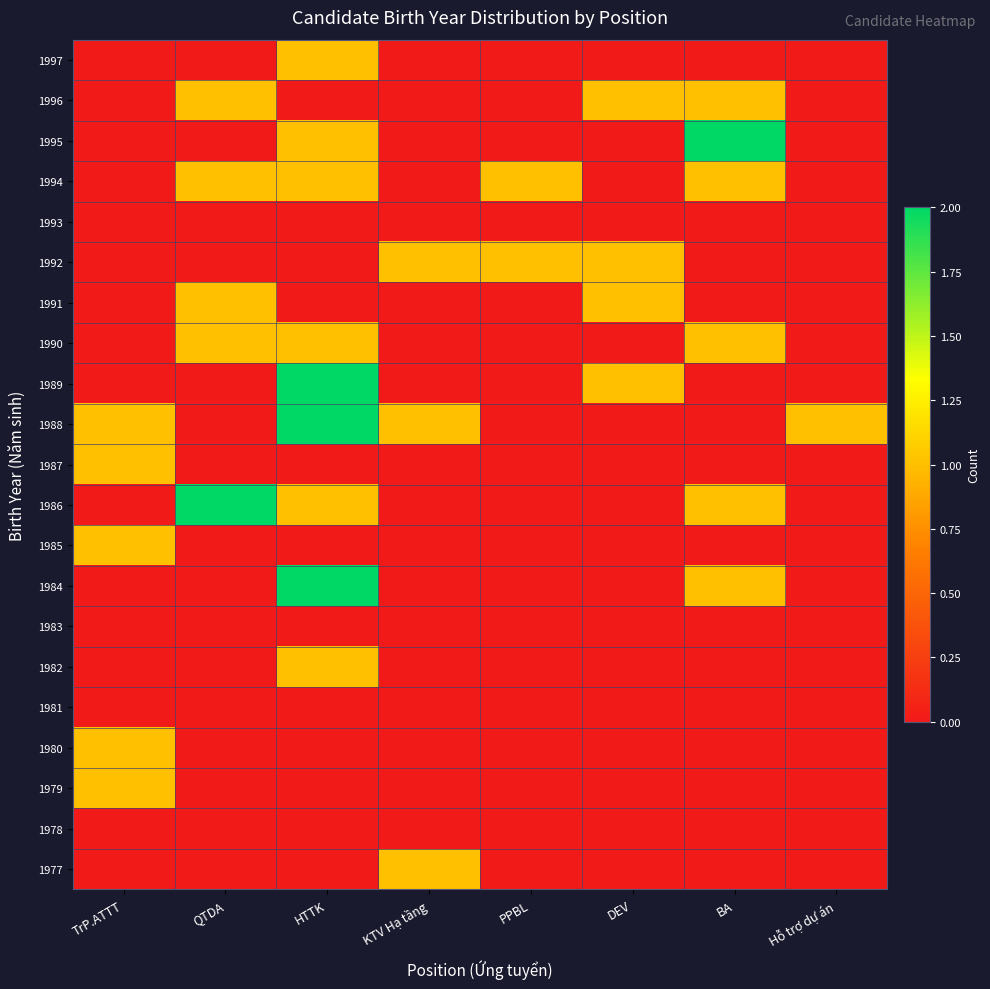

What is the spread (max minus min) of values at BA?

2